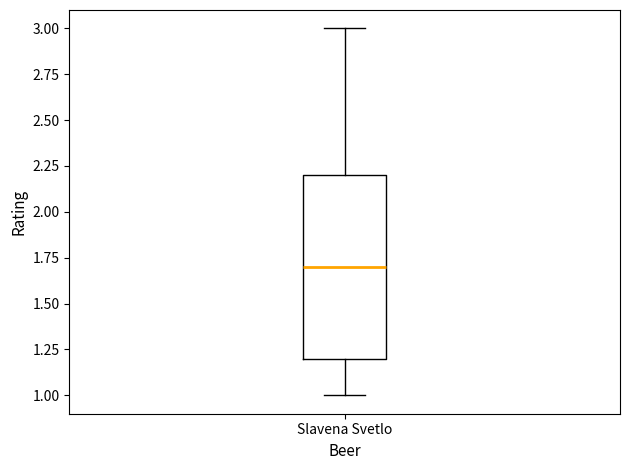

Read this box plot against the y-axis: the position of the median line, the range covered by the box, and the ends of both whiskers. The values are not printed on the chart, so give them approximately, as read against the axis.

median 1.7, box 1.2 to 2.2, whiskers 1.0 to 3.0